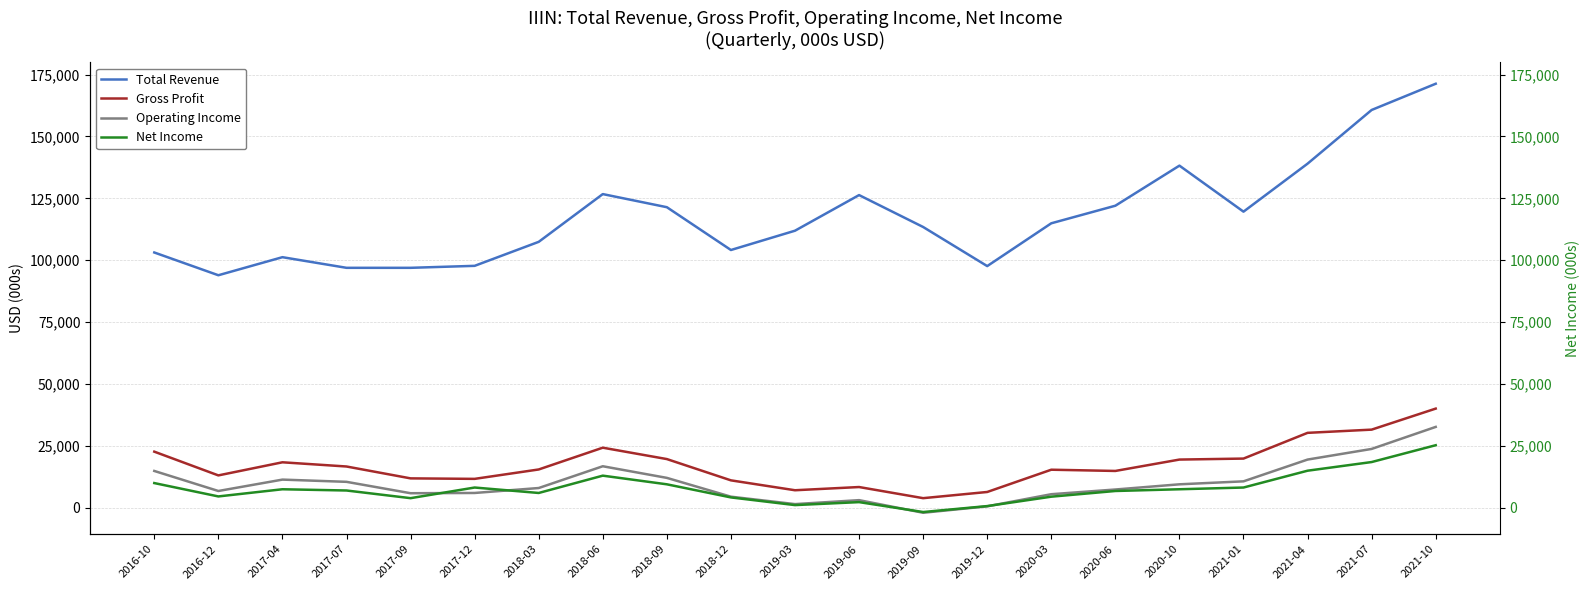

What position from the right is 2017-07?

18